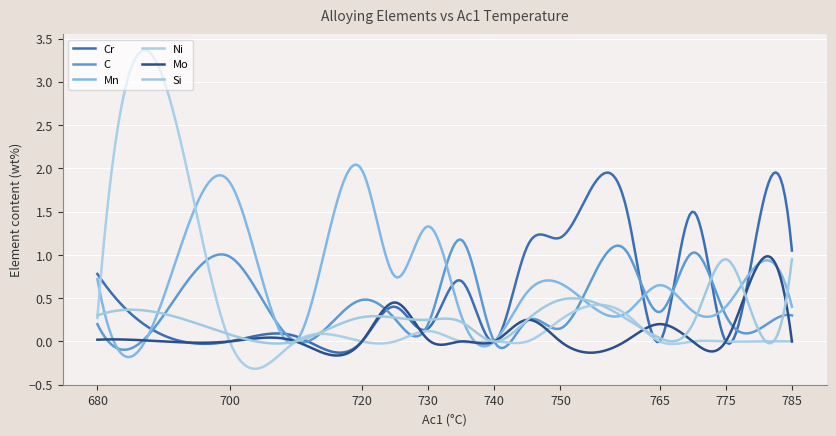

How many lines are shown in the chart?

6